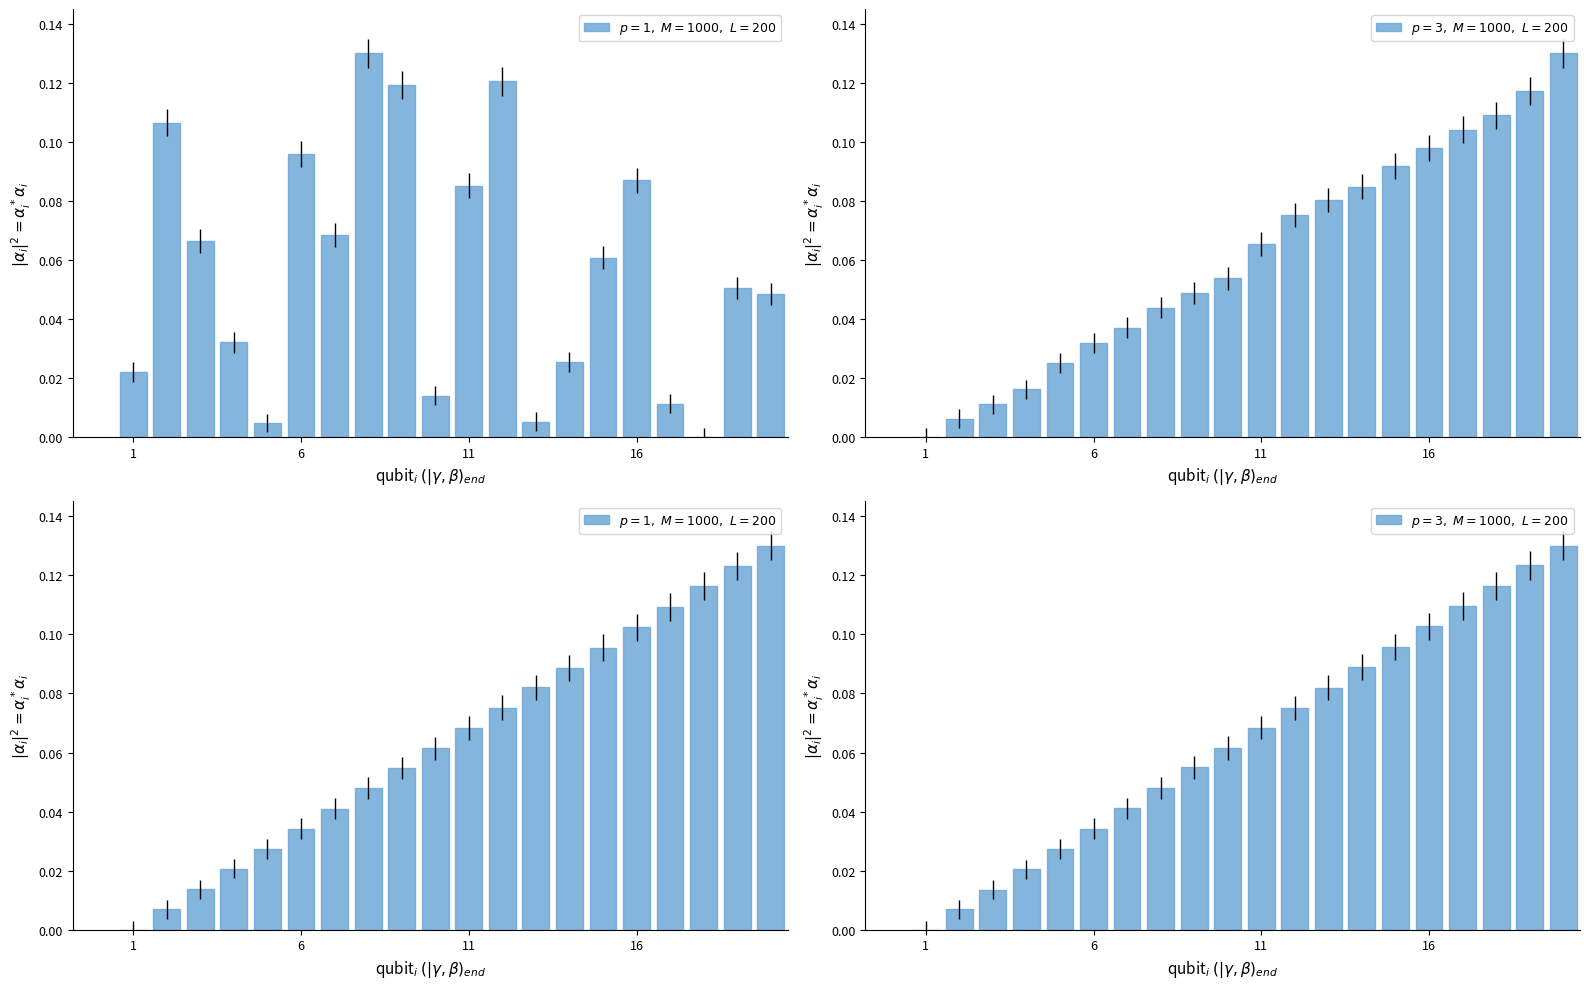

How many categories are shown in the chart?

20